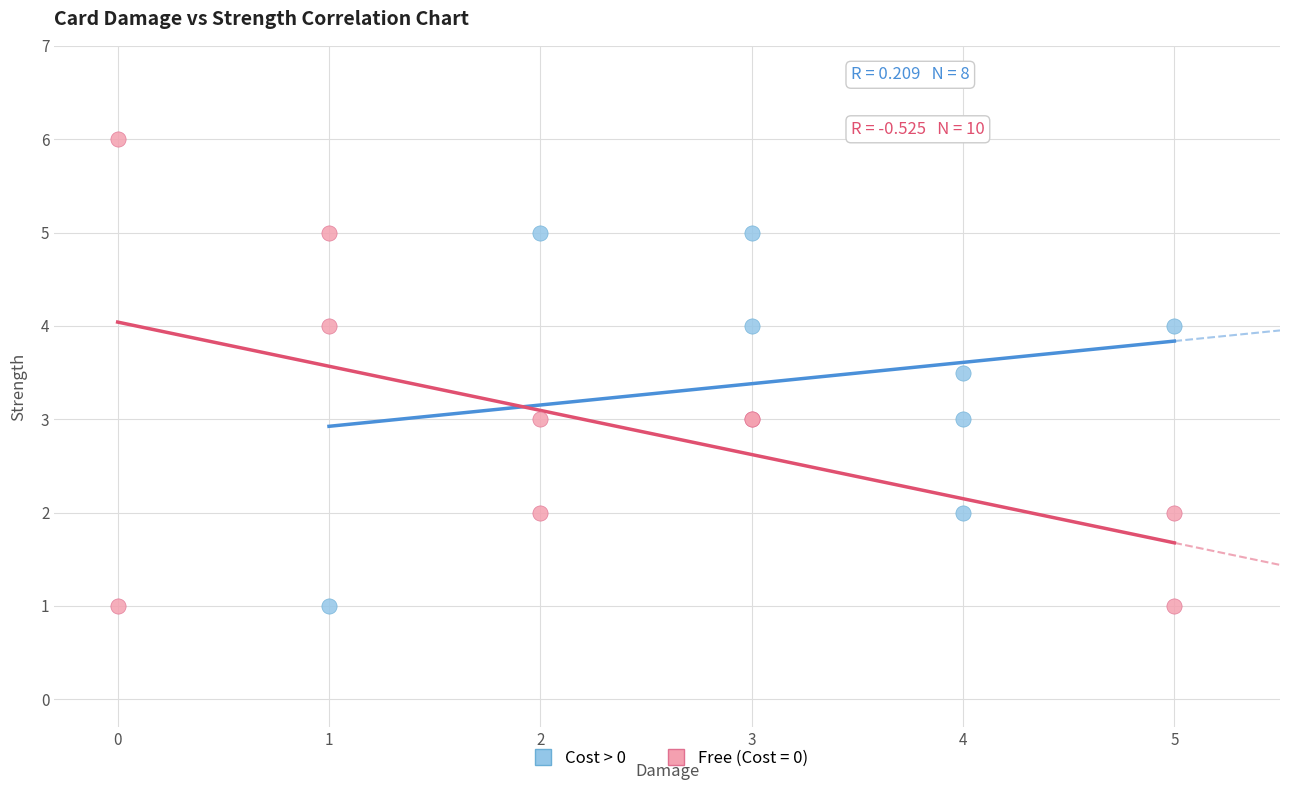

Which series contains the highest Y value?

Free (Cost = 0)